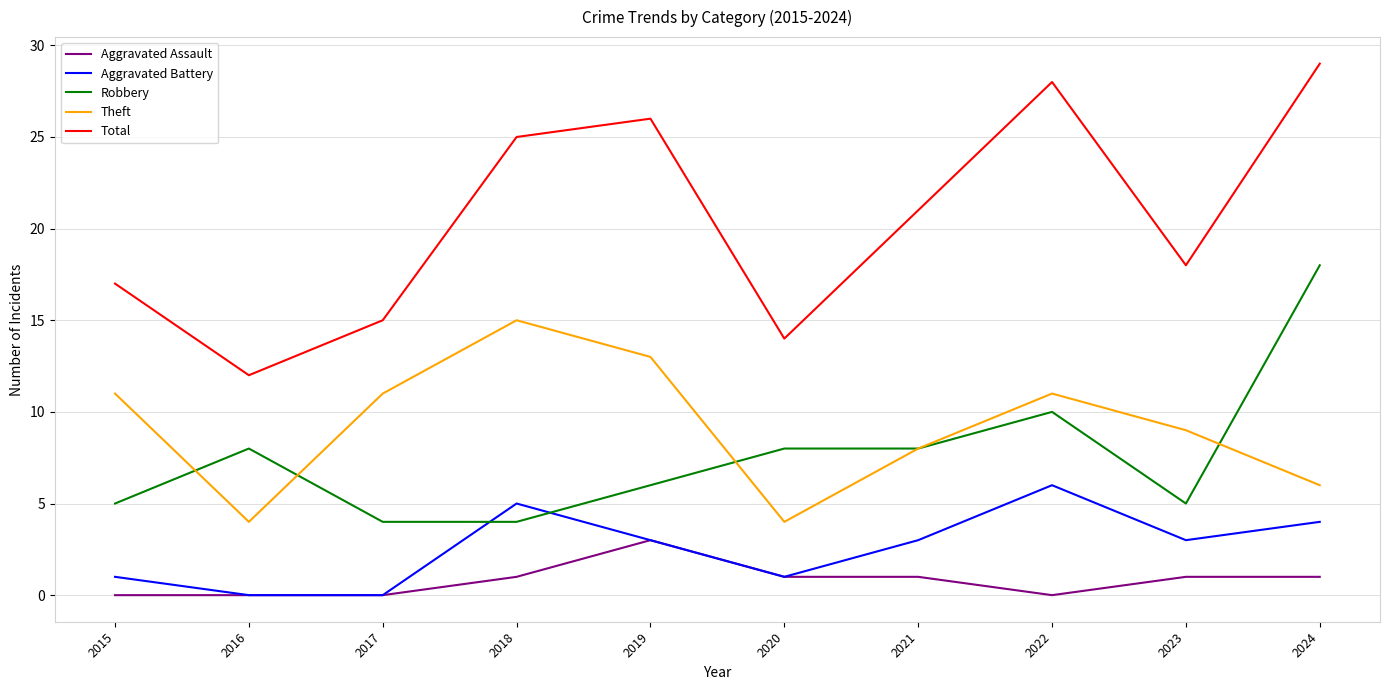

What are all the series names shown in the legend?

Aggravated Assault, Aggravated Battery, Robbery, Theft, Total